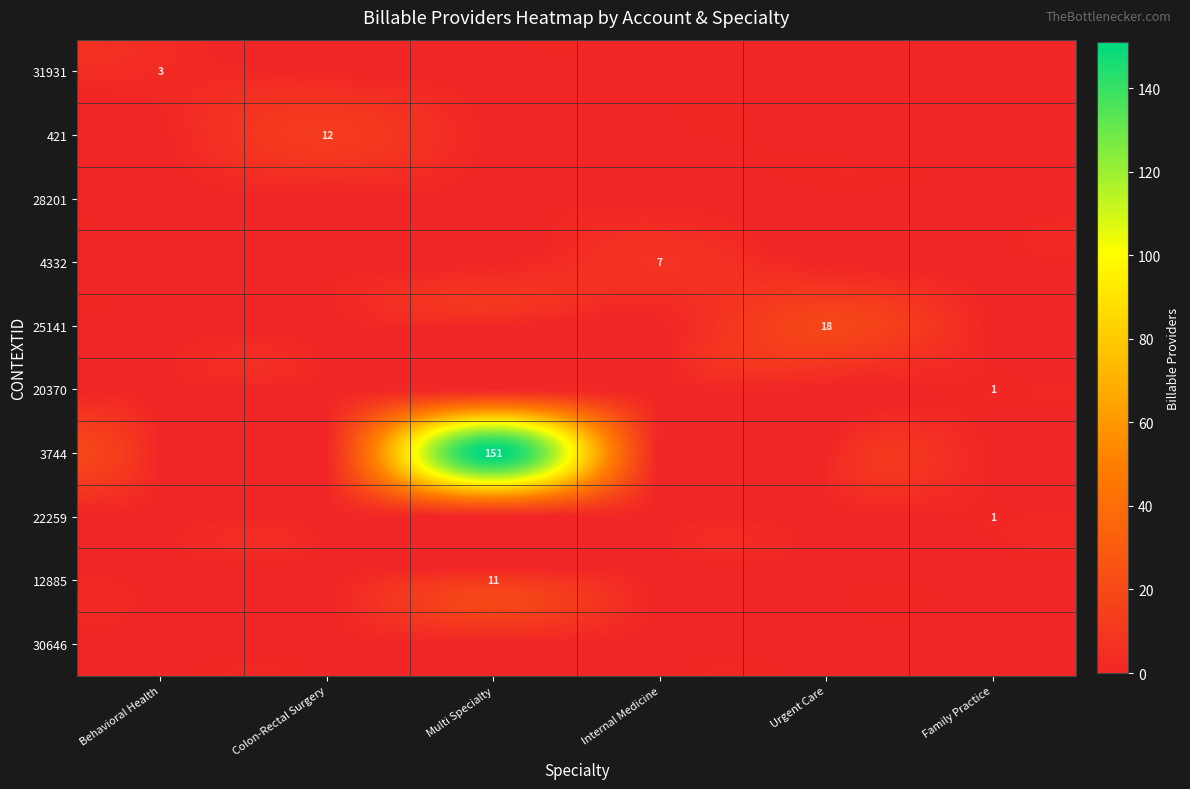

The 31931 series shows 4 at Behavioral Health. True or false?

False